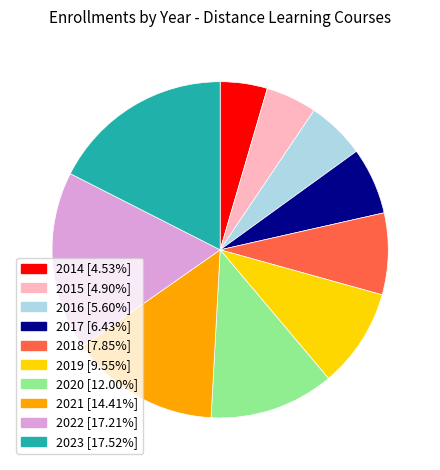

Which has a higher value, 2018 or 2014?

2018